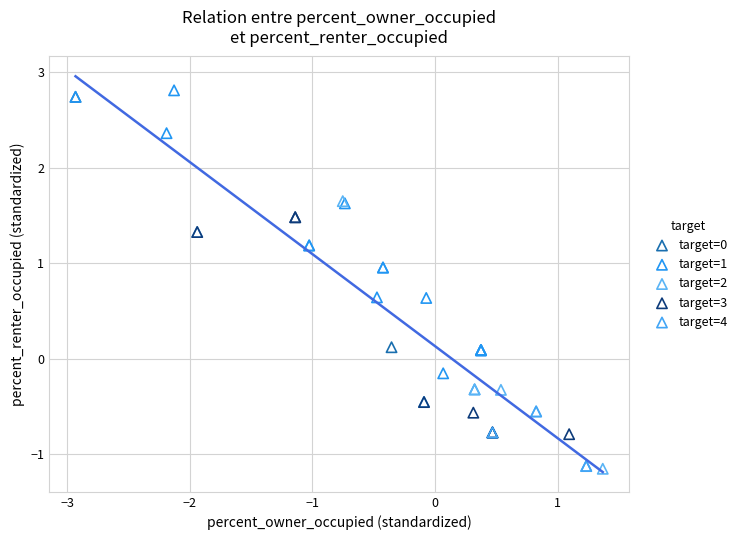

What are all the series names shown in the legend?

target=0, target=1, target=2, target=3, target=4